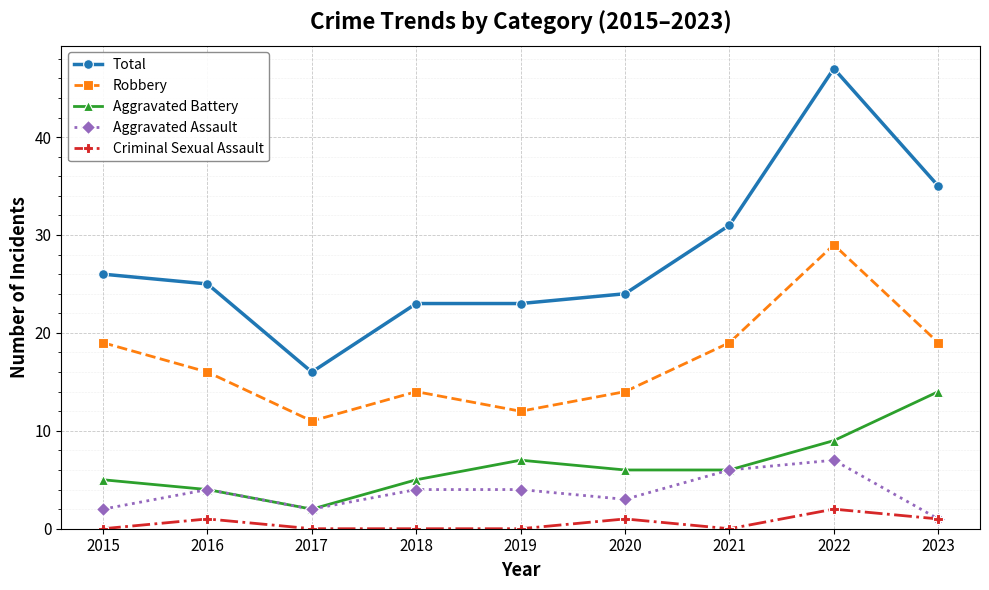

Rank the series at 2020 from lowest to highest value.

Criminal Sexual Assault, Aggravated Assault, Aggravated Battery, Robbery, Total